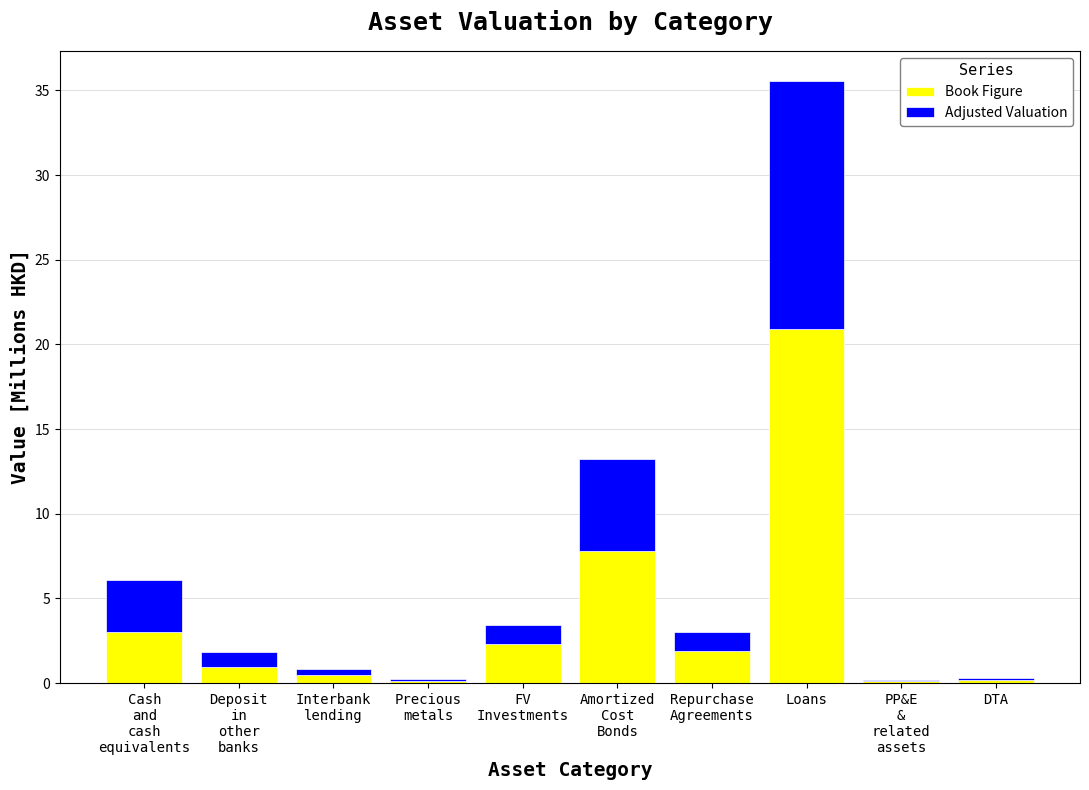

Is it true that Book Figure equals 29.3 at Loans?

False